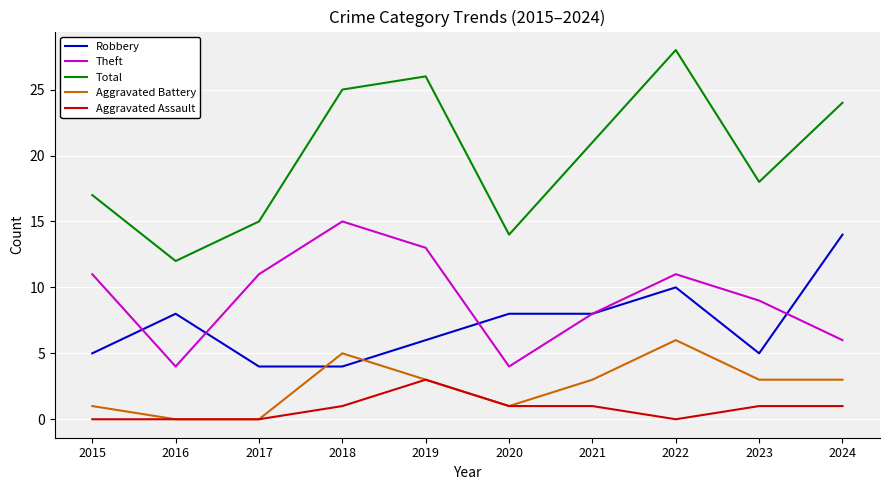

Where does the Total series first go above 21?

2018